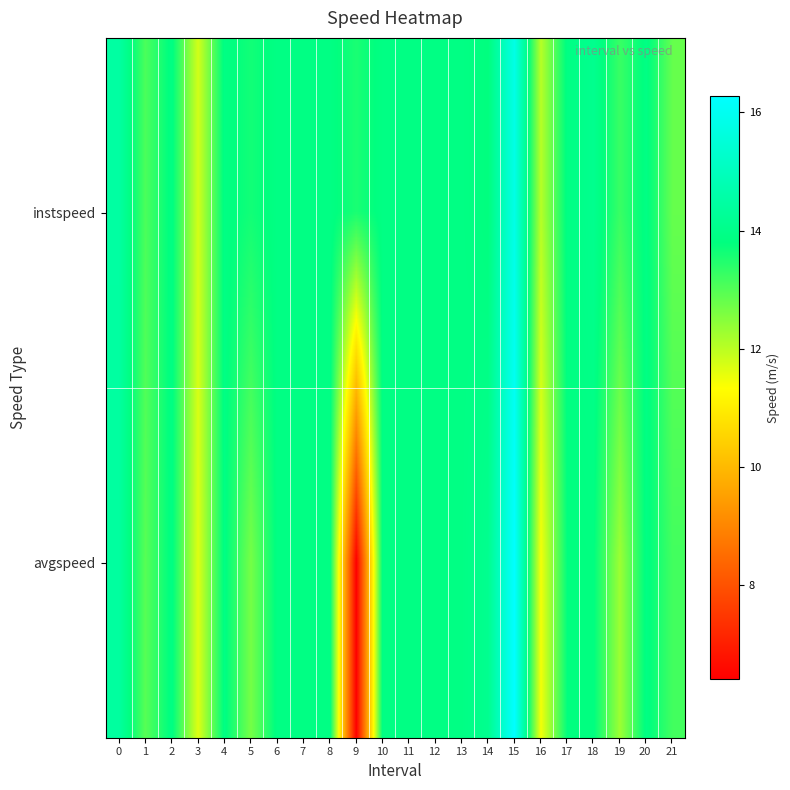

What is the smallest value displayed?

6.4